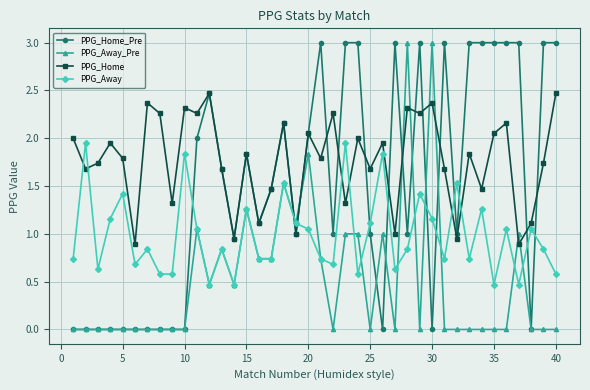

What is the difference between the maximum and second lowest values in the PPG_Away series?

1.5